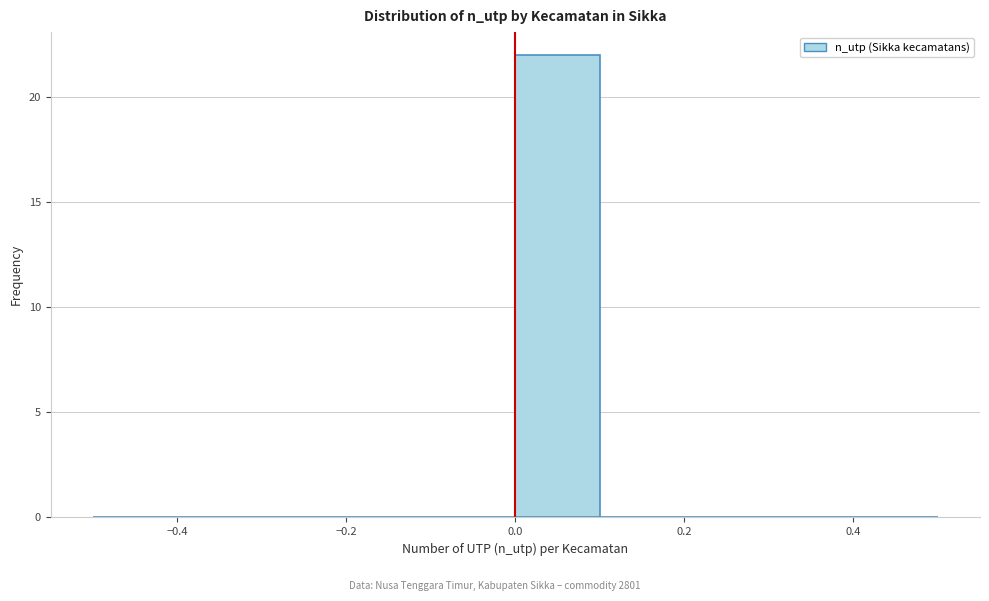

Reading left to right, list every bar in this chart as the range it spans on the x-axis followed by its height. The values are not printed on the chart, so give them approximately, as read against the axis.

-0.5 to -0.4: 0
-0.4 to -0.3: 0
-0.3 to -0.2: 0
-0.2 to -0.1: 0
-0.1 to 0.0: 0
0.0 to 0.1: 22
0.1 to 0.2: 0
0.2 to 0.3: 0
0.3 to 0.4: 0
0.4 to 0.5: 0